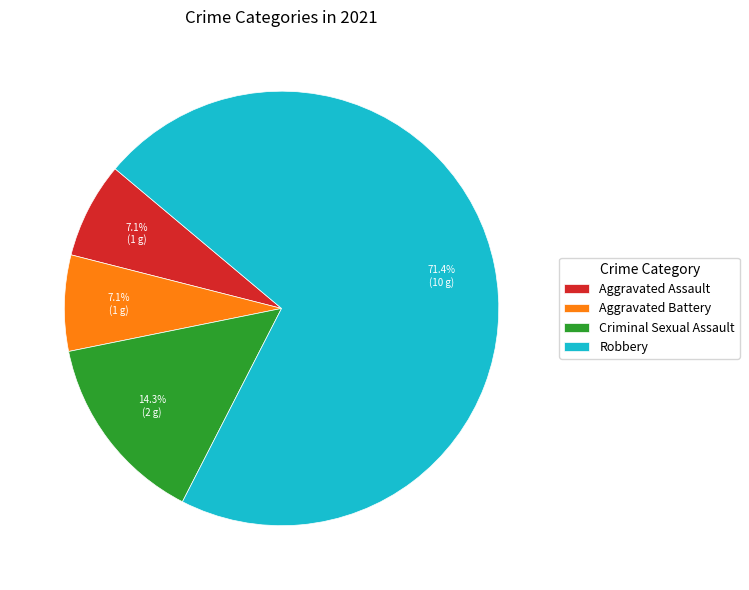

Which has a higher value, Aggravated Battery or Robbery?

Robbery